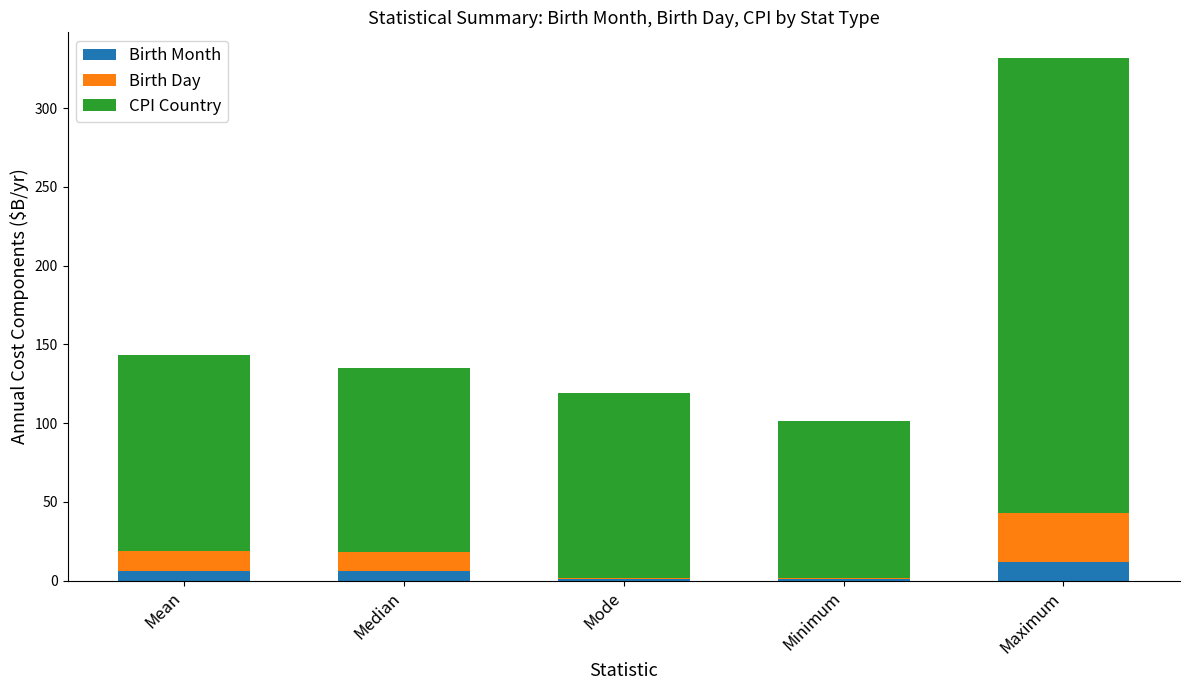

What is the sum of all Birth Month values?

25.9